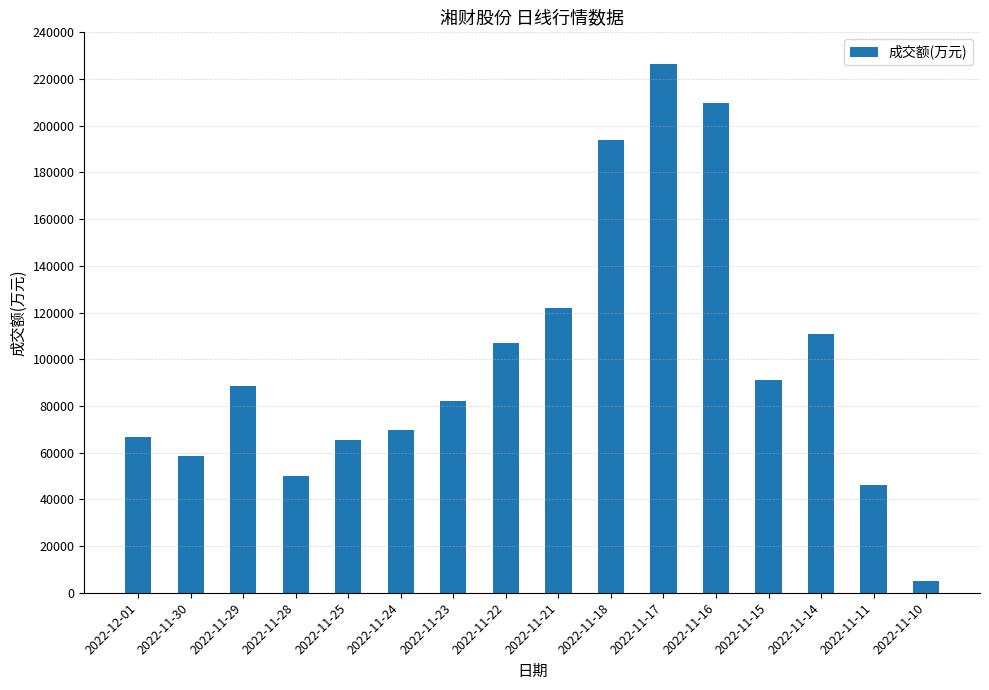

At which category does the chart reach its peak across all series?

2022-11-17